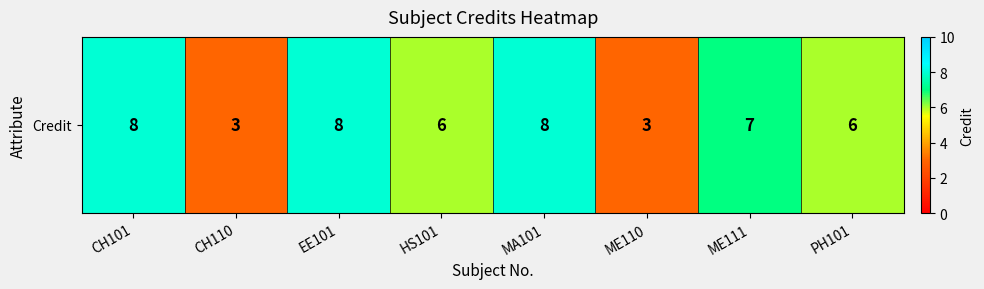

Reading left to right, transcribe all the data shown in this chart.

CH101=8	CH110=3	EE101=8	HS101=6	MA101=8	ME110=3	ME111=7	PH101=6